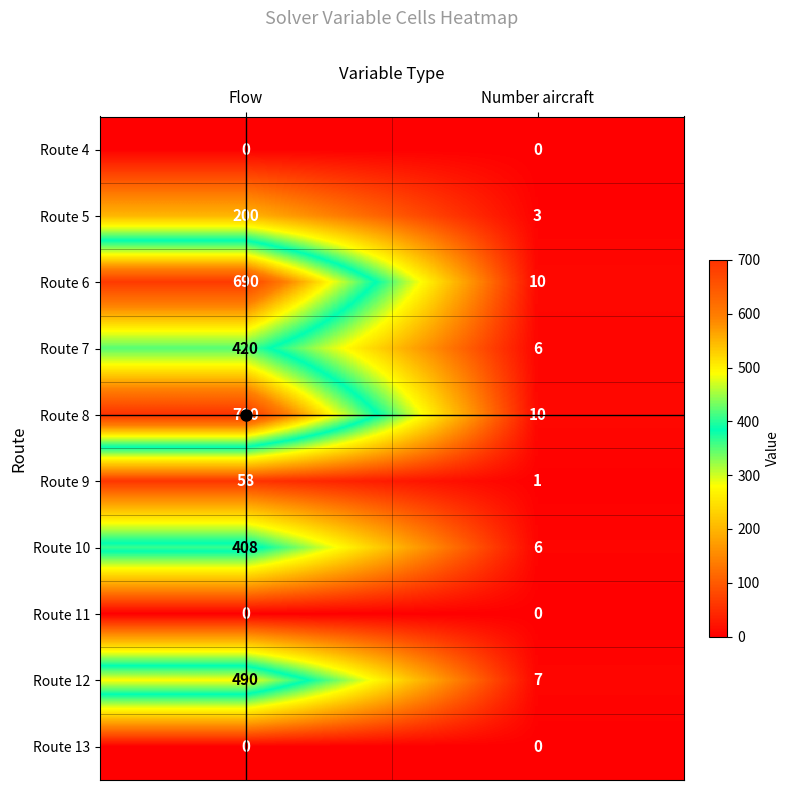

At which category does the chart reach its peak across all series?

Flow